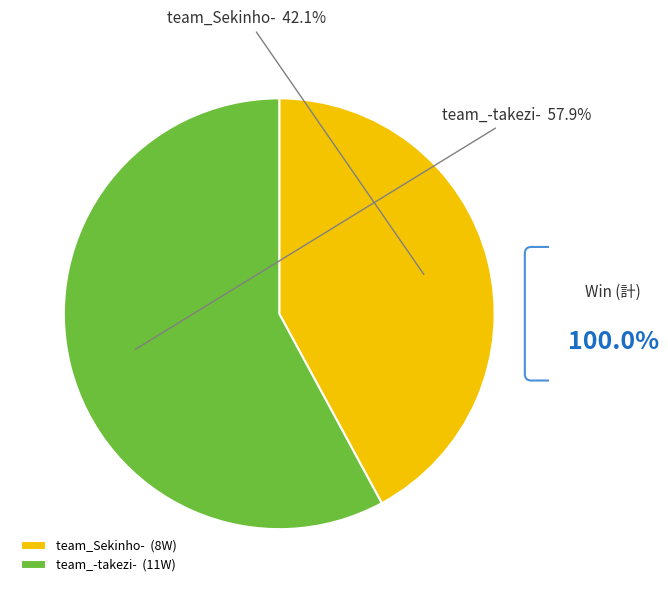

The team_-takezi- slice represents 58% of the pie. True or false?

True